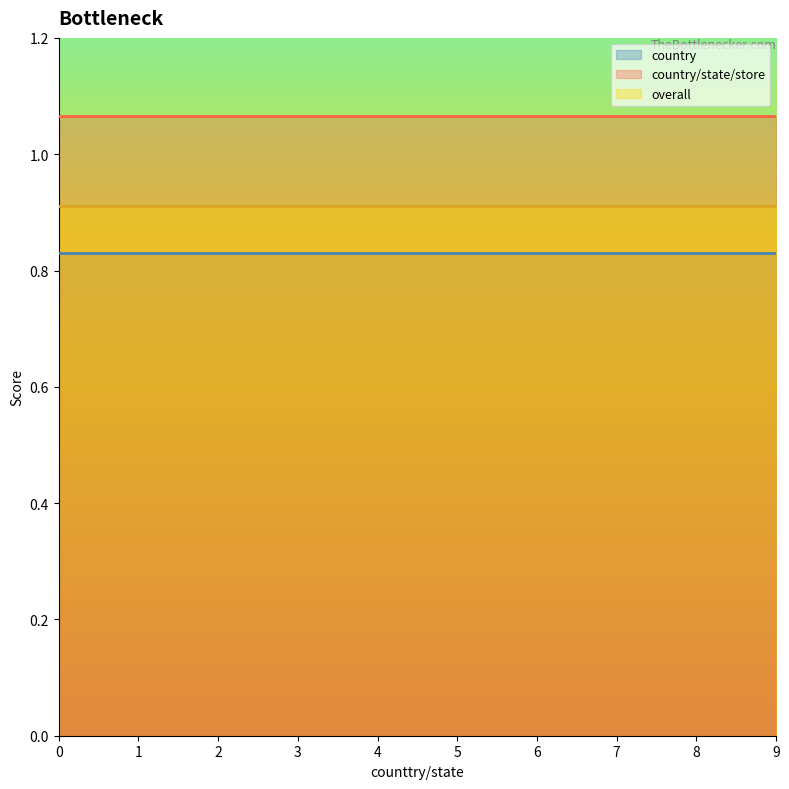

True or false: overall has a value of 0.9 at 1.

True